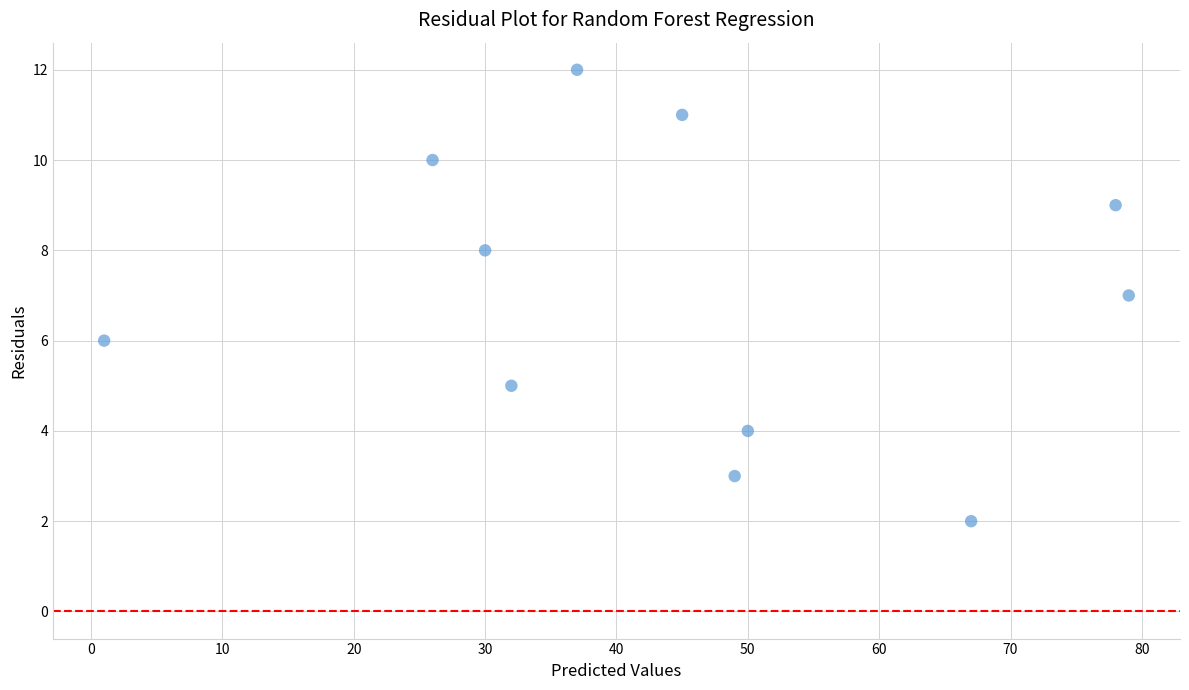

What is the range of Y values (max minus min)?

10.0